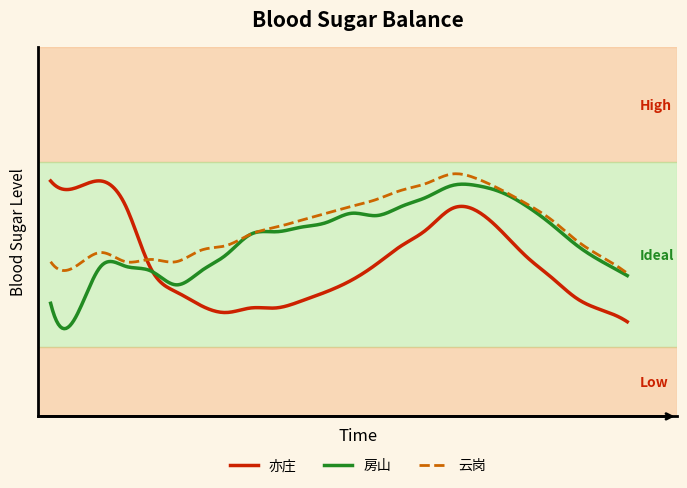

Reading left to right, extract all data points from this chart.

亦庄: 0=252	1=249	2=252	3=241	4=214	5=204	6=198	7=195	8=197	9=197	10=200	11=204	12=209	13=216	14=224	15=231	16=240	17=239	18=230	19=219	20=210	21=201	22=196	23=191
房山: 0=199	1=193	2=215	3=215	4=213	5=207	6=213	7=220	8=229	9=230	10=232	11=234	12=238	13=237	14=241	15=245	16=250	17=250	18=247	19=241	20=233	21=224	22=217	23=211
云岗: 0=217	1=215	2=221	3=217	4=218	5=217	6=222	7=224	8=229	9=232	10=235	11=238	12=241	13=244	14=248	15=251	16=255	17=253	18=248	19=242	20=235	21=226	22=219	23=212